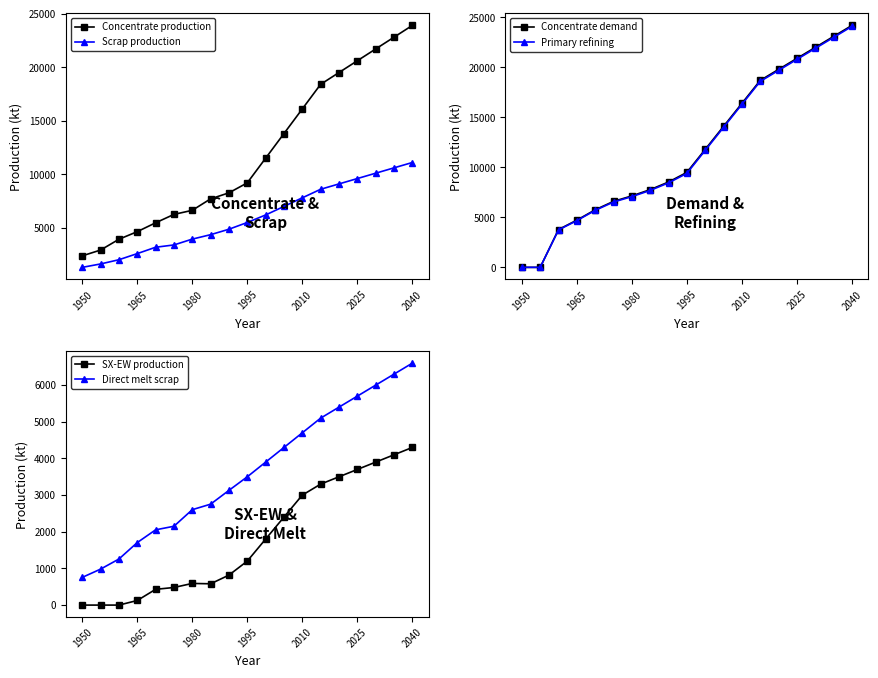

Reading left to right, what are all the values shown in this chart?

Concentrate production: 2385.7	2926.2	3933.3	4643.5	5470.3	6254.7	6636.1	7706.8	8268.6	9200.0	11500.0	13800.0	16100.0	18400.0	19500.0	20600.0	21700.0	22800.0	23900.0
Scrap production: 1308.7	1627.9	2021.8	2593.1	3186.9	3401.8	3946.5	4360.8	4869.5	5500.0	6200.0	7000.0	7800.0	8600.0	9100.0	9600.0	10100.0	10600.0	11100.0
Concentrate demand: 0.0	0.0	3784.0	4723.2	5760.6	6601.9	7149.1	7774.8	8538.1	9500.0	11800.0	14100.0	16400.0	18700.0	19800.0	20900.0	22000.0	23100.0	24200.0
Primary refining: 0.0	0.0	3746.1	4675.9	5703.0	6535.9	7077.6	7697.0	8452.7	9400.0	11700.0	14000.0	16300.0	18600.0	19700.0	20800.0	21900.0	23000.0	24100.0
SX-EW production: 0.0	0.0	0.0	125.5	429.7	480.3	590.9	581.2	817.4	1200.0	1800.0	2400.0	3000.0	3300.0	3500.0	3700.0	3900.0	4100.0	4300.0
Direct melt scrap: 756.1	981.9	1257.2	1705.9	2053.6	2150.8	2603.1	2753.6	3130.0	3500.0	3900.0	4300.0	4700.0	5100.0	5400.0	5700.0	6000.0	6300.0	6600.0